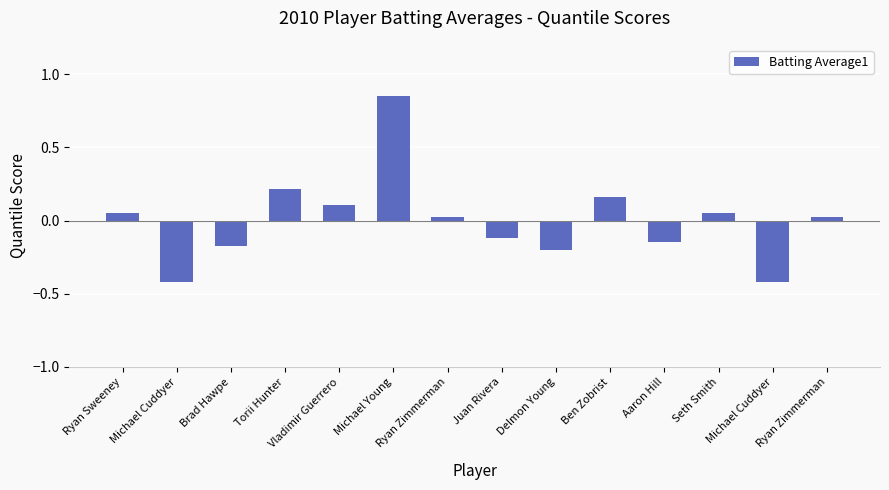

Read the value at Vladimir Guerrero.

0.1